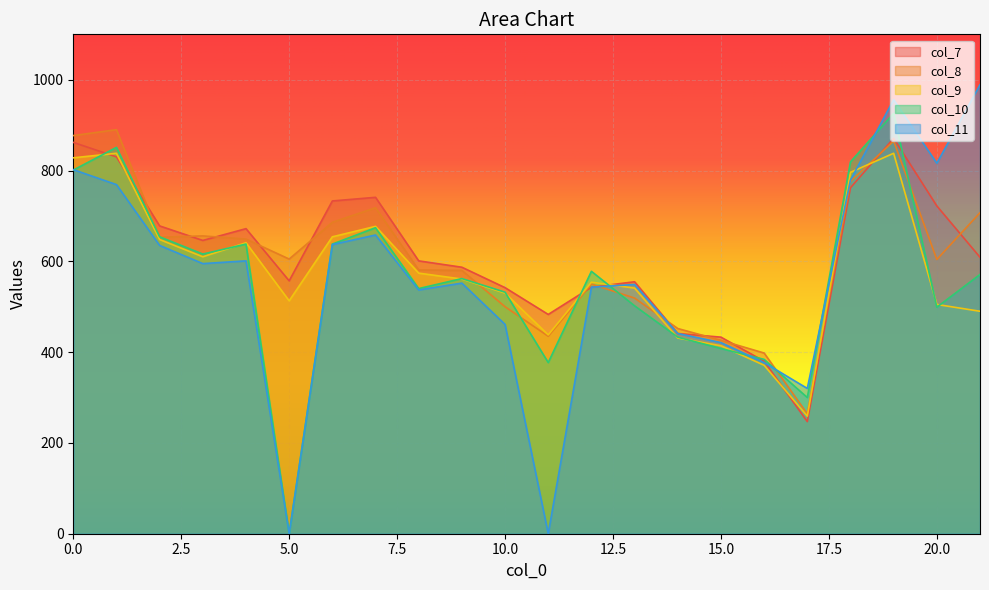

Is it true that col_11 equals 1022 at 3?

False